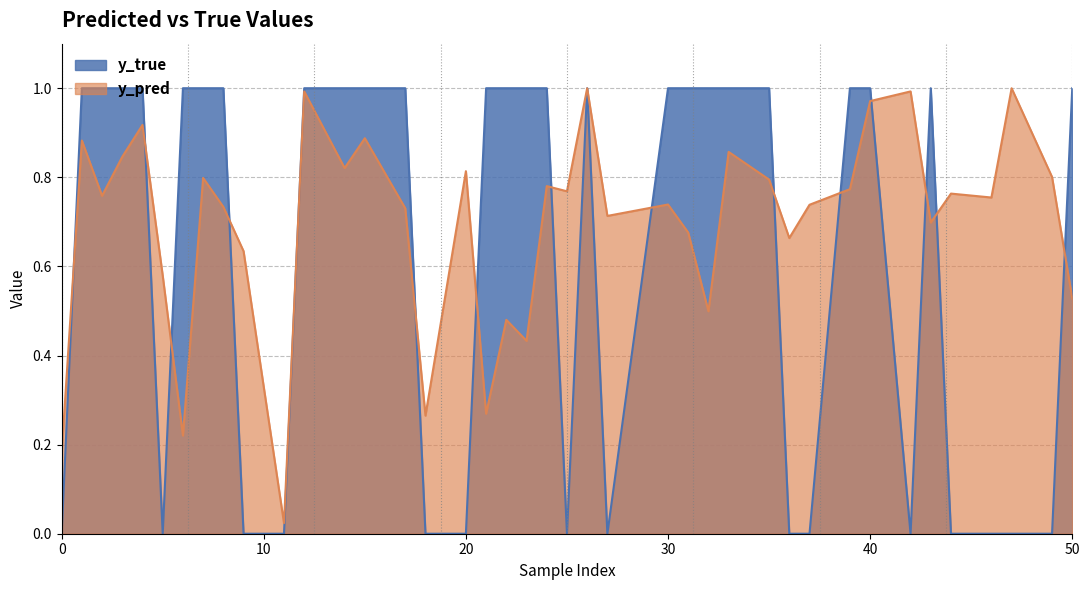

Reading left to right, transcribe all the data shown in this chart.

y_pred: 0=0.2	1=0.9	2=0.8	3=0.8	4=0.9	5=0.6	6=0.2	7=0.8	8=0.7	9=0.6	11=0.0	12=1.0	14=0.8	15=0.9	17=0.7	18=0.3	20=0.8	21=0.3	22=0.5	23=0.4	24=0.8	25=0.8	26=1.0	27=0.7	30=0.7	31=0.7	32=0.5	33=0.9	35=0.8	36=0.7	37=0.7	39=0.8	40=1.0	42=1.0	43=0.7	44=0.8	46=0.8	47=1.0	49=0.8	50=0.5
y_true: 0=0.0	1=1.0	2=1.0	3=1.0	4=1.0	5=0.0	6=1.0	7=1.0	8=1.0	9=0.0	11=0.0	12=1.0	14=1.0	15=1.0	17=1.0	18=0.0	20=0.0	21=1.0	22=1.0	23=1.0	24=1.0	25=0.0	26=1.0	27=0.0	30=1.0	31=1.0	32=1.0	33=1.0	35=1.0	36=0.0	37=0.0	39=1.0	40=1.0	42=0.0	43=1.0	44=0.0	46=0.0	47=0.0	49=0.0	50=1.0